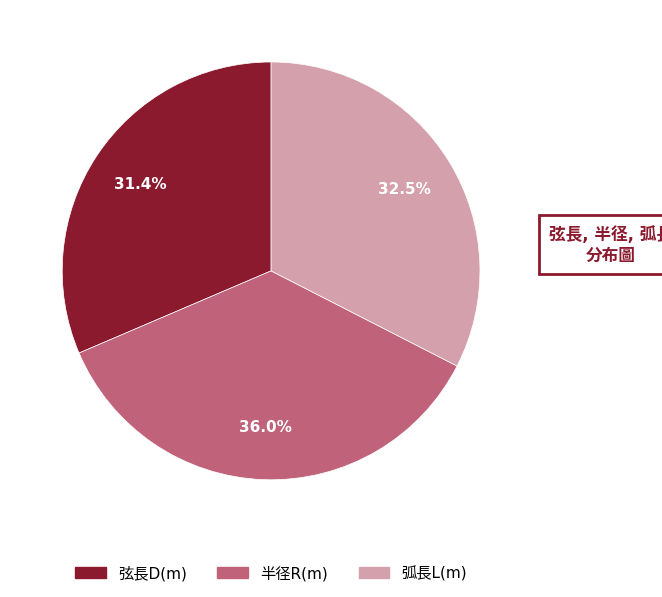

Is there a majority slice in this chart?

No